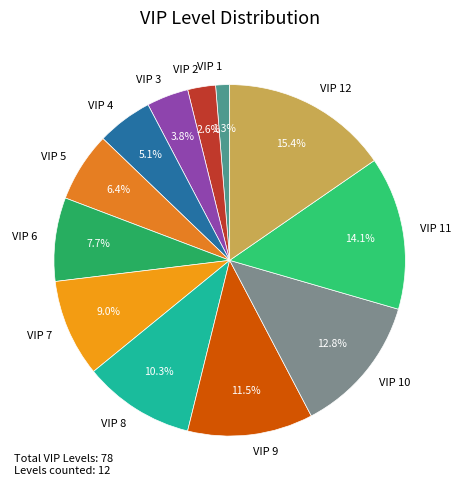

What percentage is NOT represented by VIP 7?

91.0%